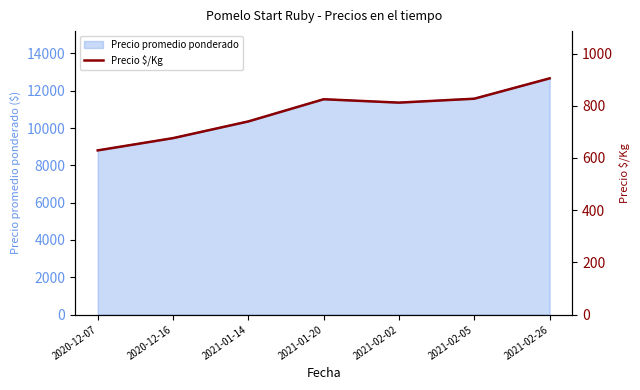

Is it true that the value at 2021-02-26 is 457?

False